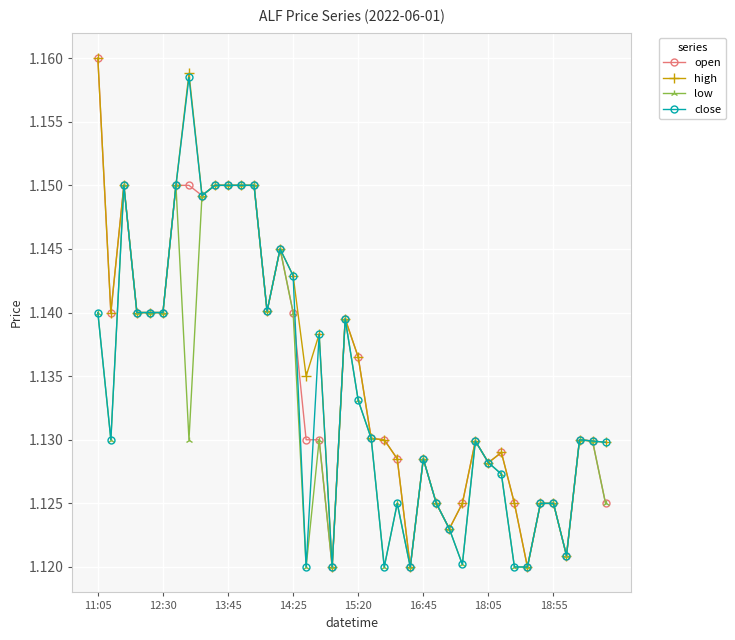

True or false: low has more than 1 points higher than both neighbors.

True